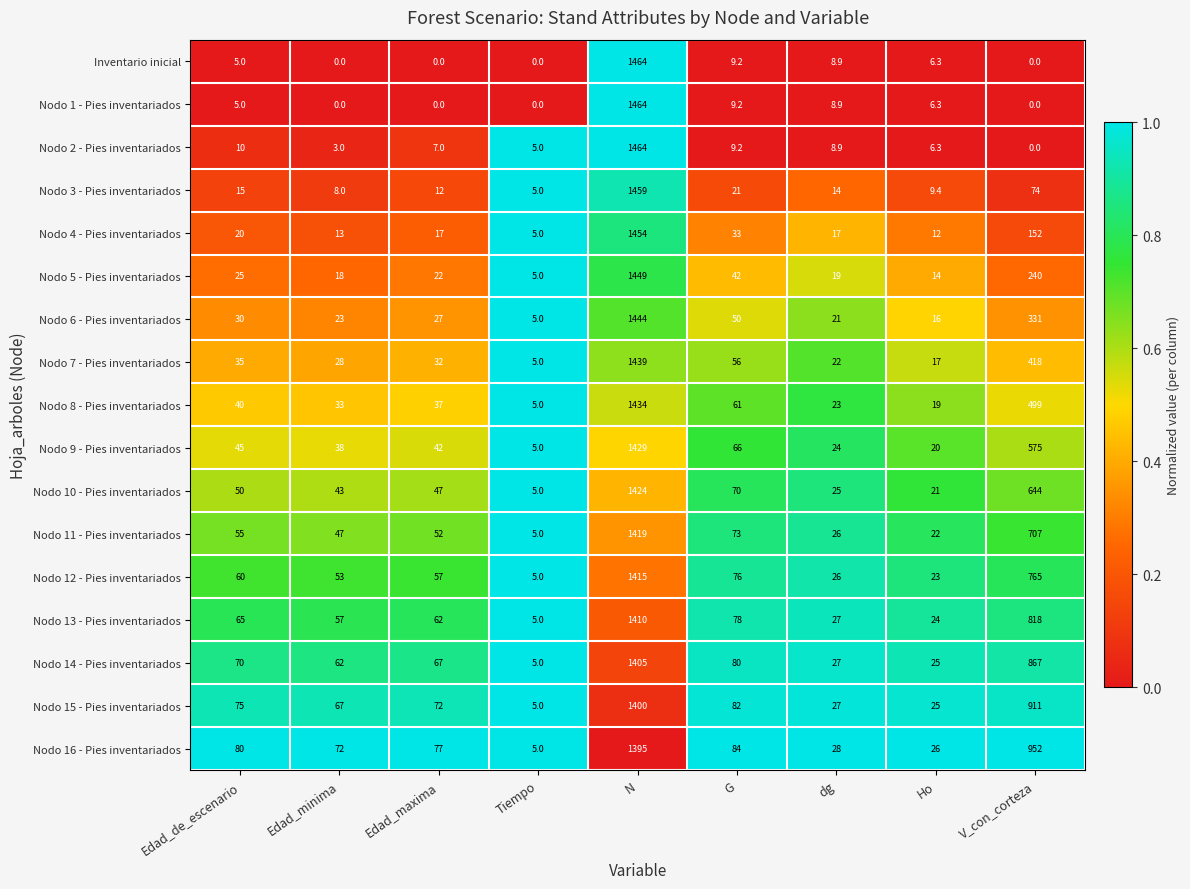

Where is Nodo 16 - Pies inventariados nearest to the value 700?

V_con_corteza